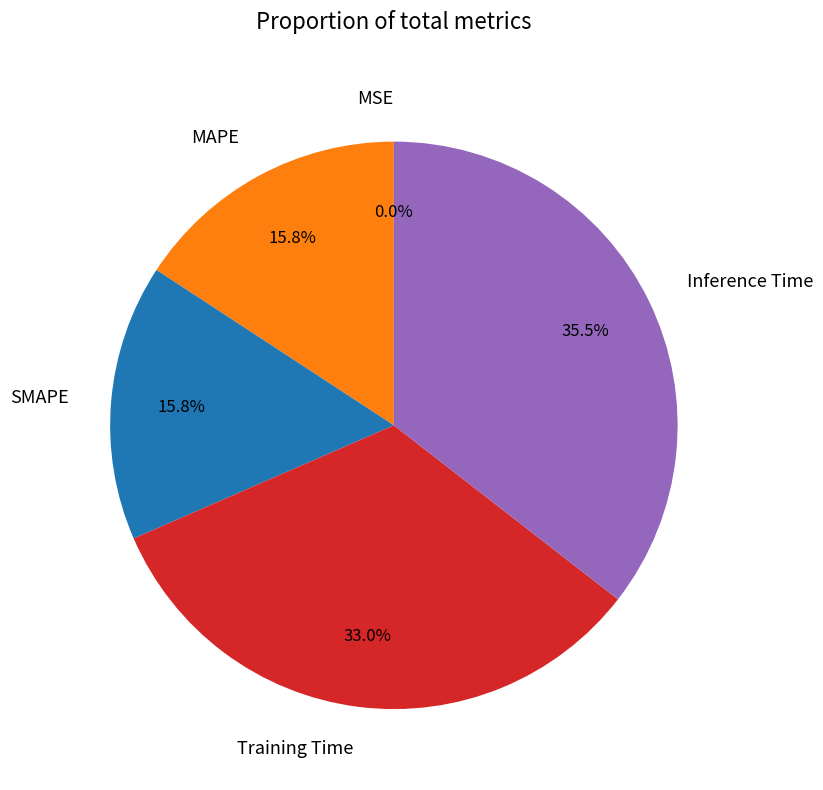

What portion of the pie excludes Inference Time?

64.5%